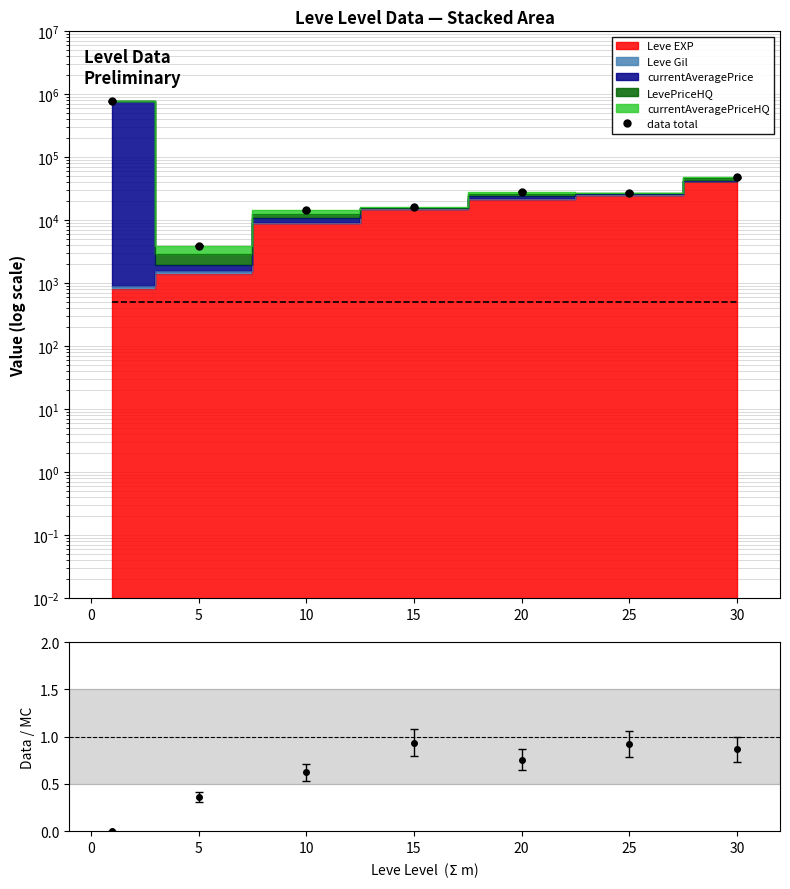

What is the sum of the reference values at −5 and 10?

1000.0